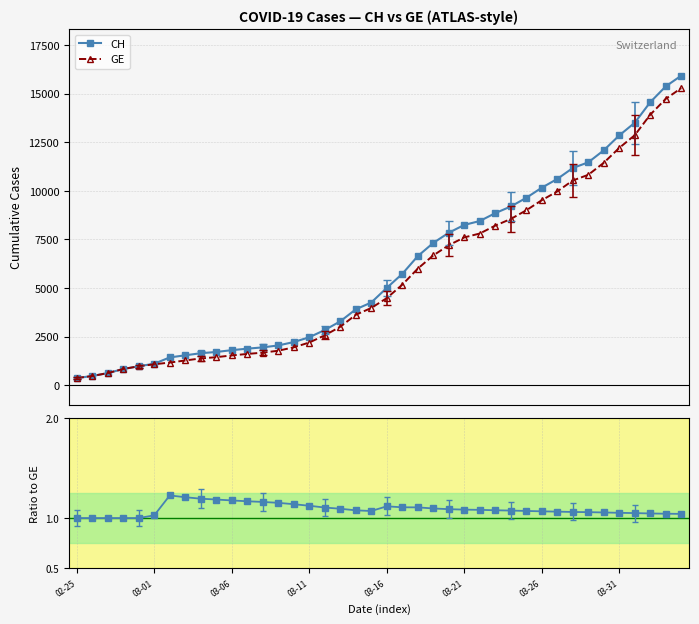

Where is CH/GE nearest to the value 1?

02-25